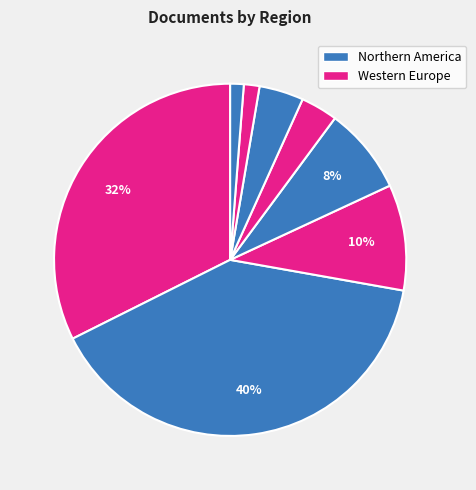

How many slices are in this pie chart?

8